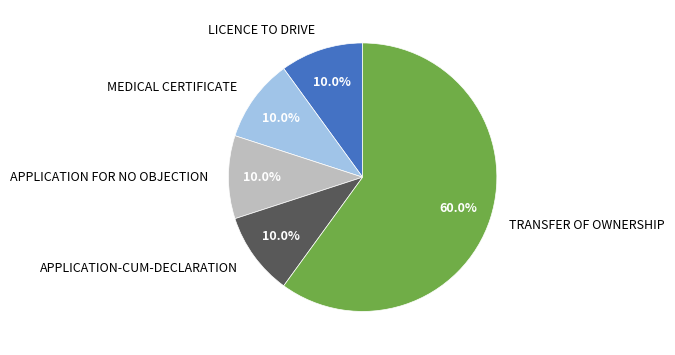

How many slices are in this pie chart?

5